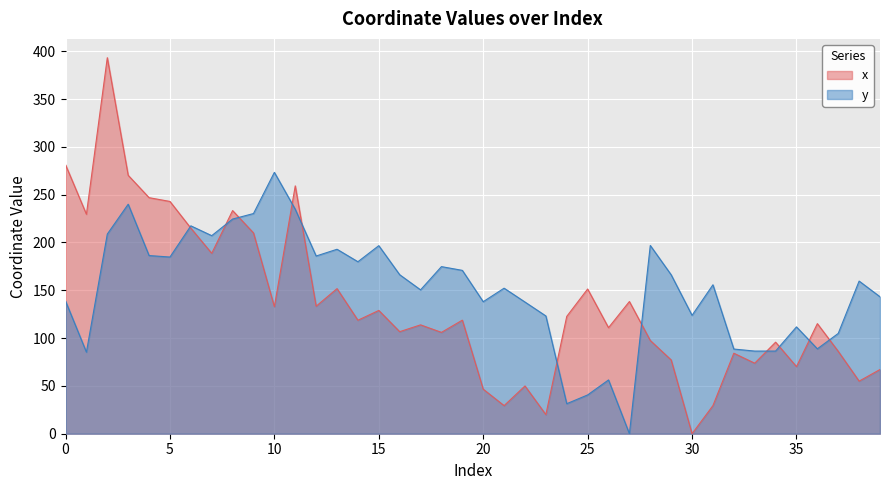

Is the value of y at 1 greater than the value of x at 11?

No